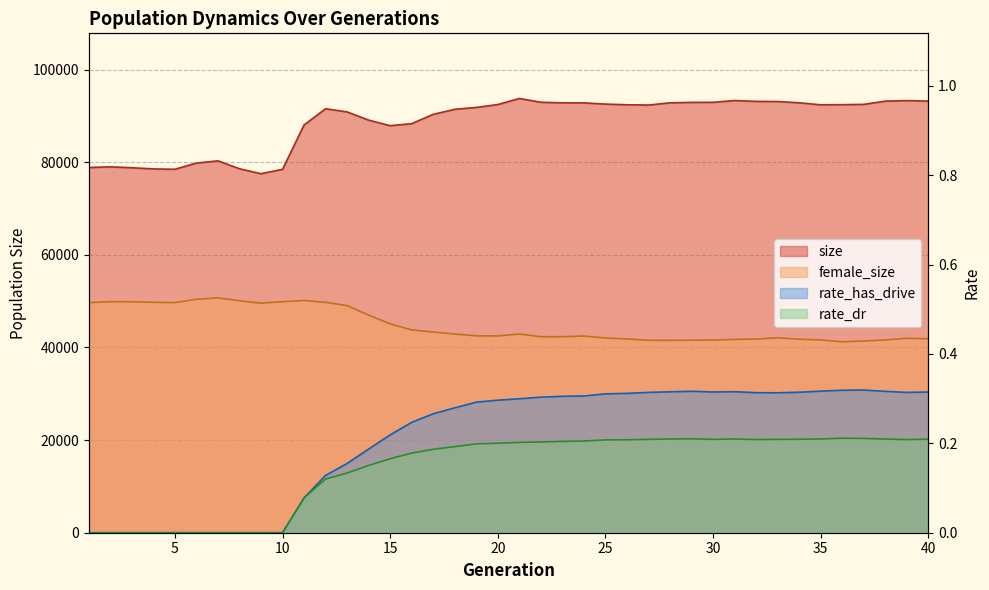

What is the sum of all female_size values?

1792820.0